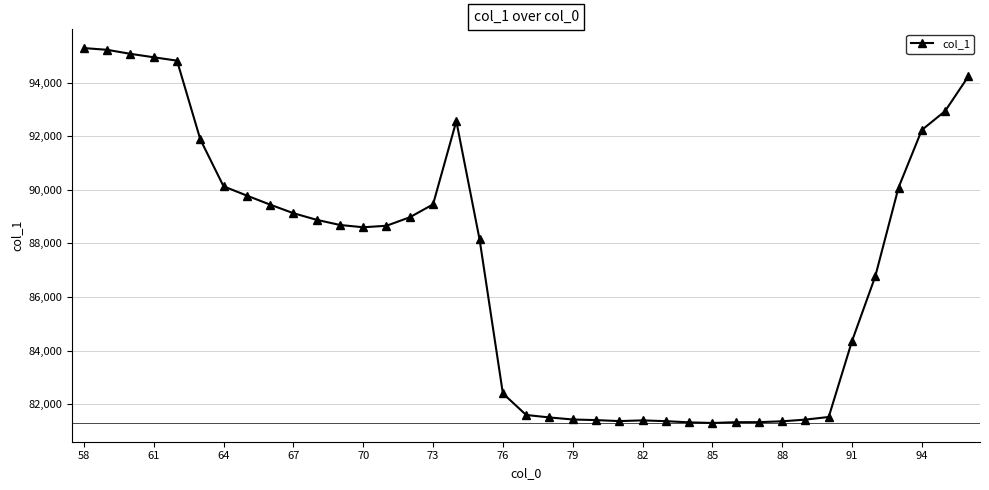

What is the maximum value shown in the chart?

95285.4